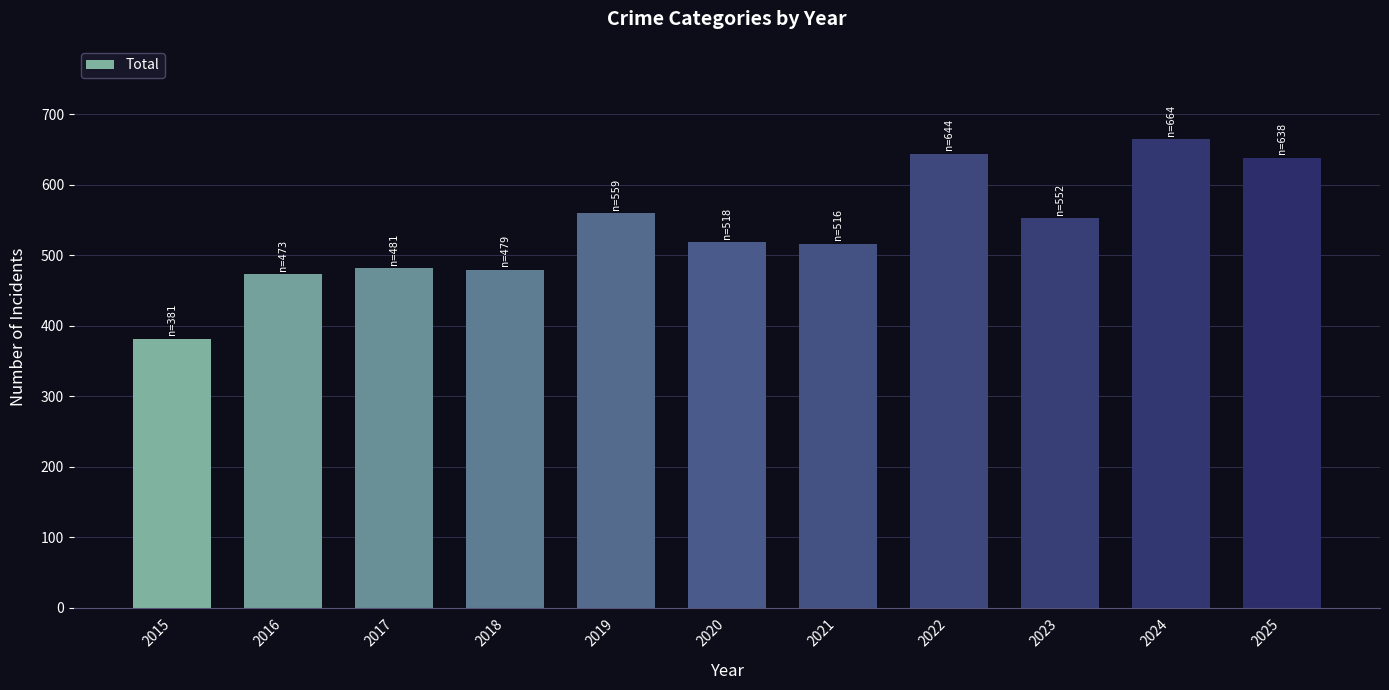

Approximately how many times larger is the value at 2020 compared to 2023?

0.9